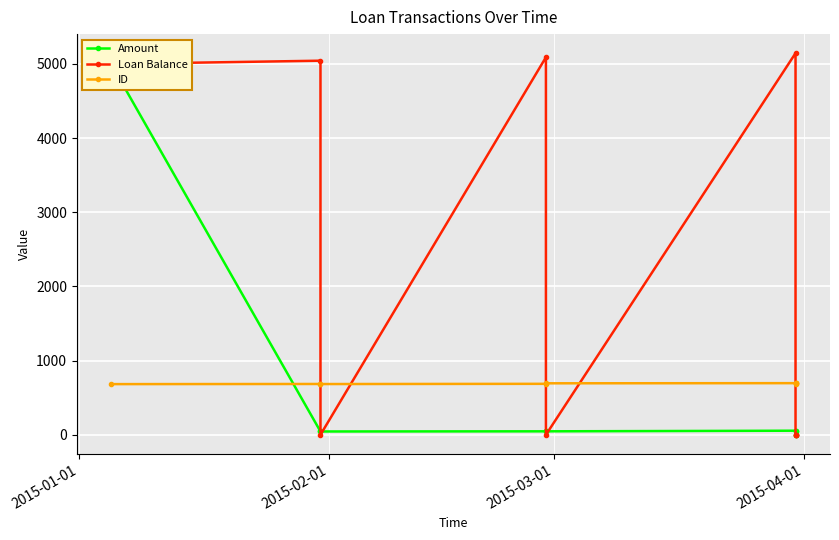

At which category does ID reach its first local valley?

2015-03-01